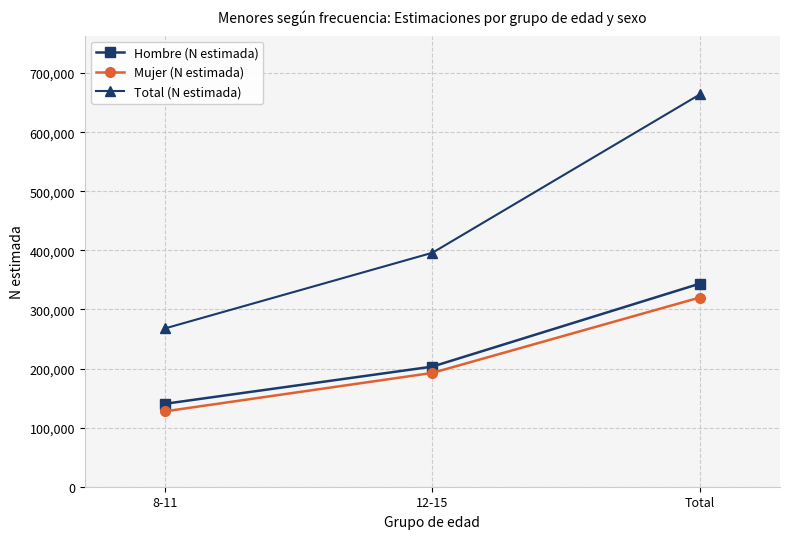

What is the sum of all Total (N estimada) values?

1327544